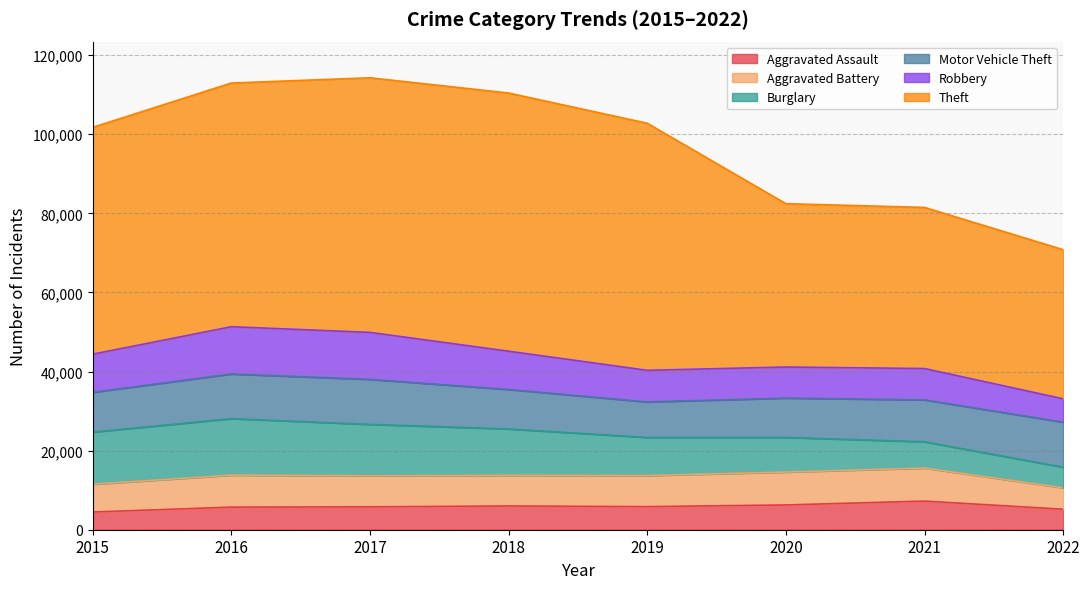

What is the difference between the maximum and minimum values in the Robbery series?

6061